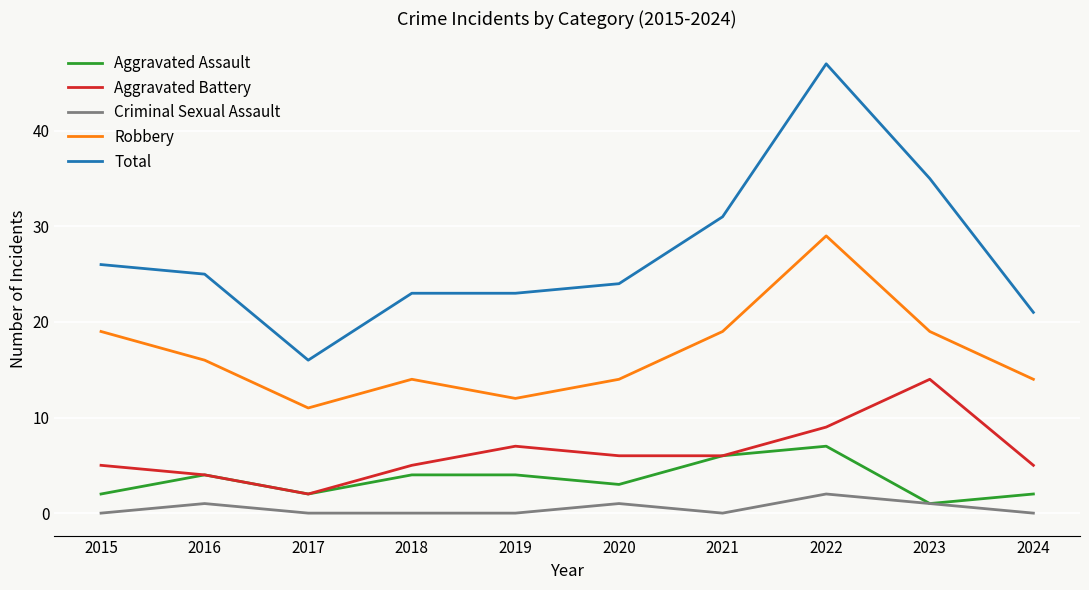

What is the difference between the highest and lowest values at 2016?

24